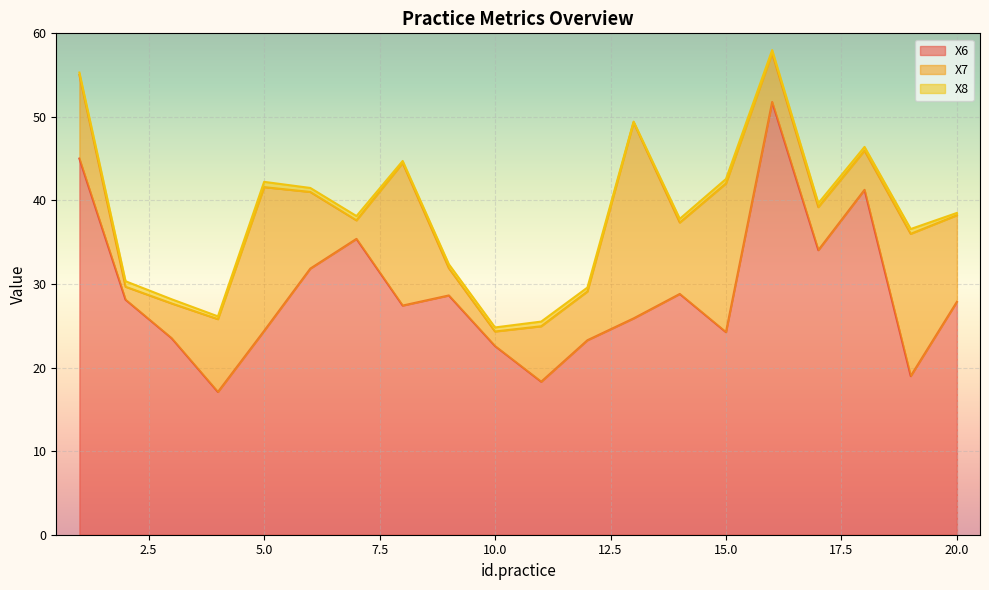

At which category is the sum across all series the highest?

16